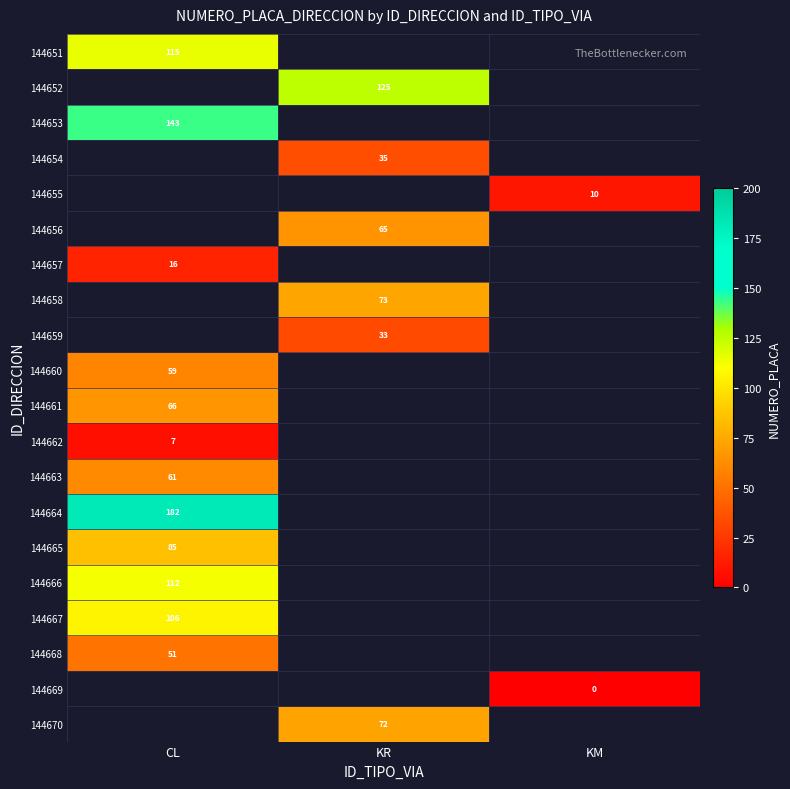

Is it true that 144658 equals 73 at KR?

True